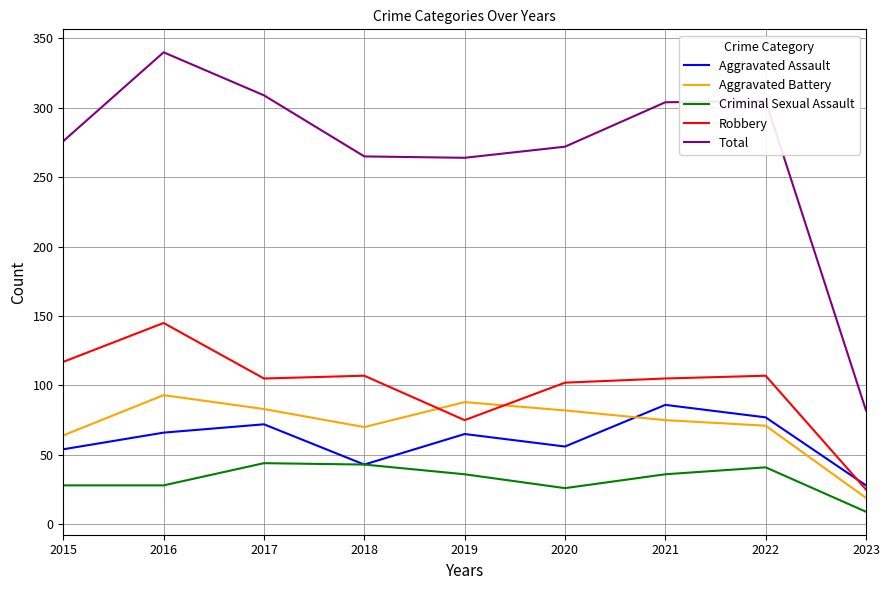

What is the difference between the maximum and minimum values in the Aggravated Battery series?

74